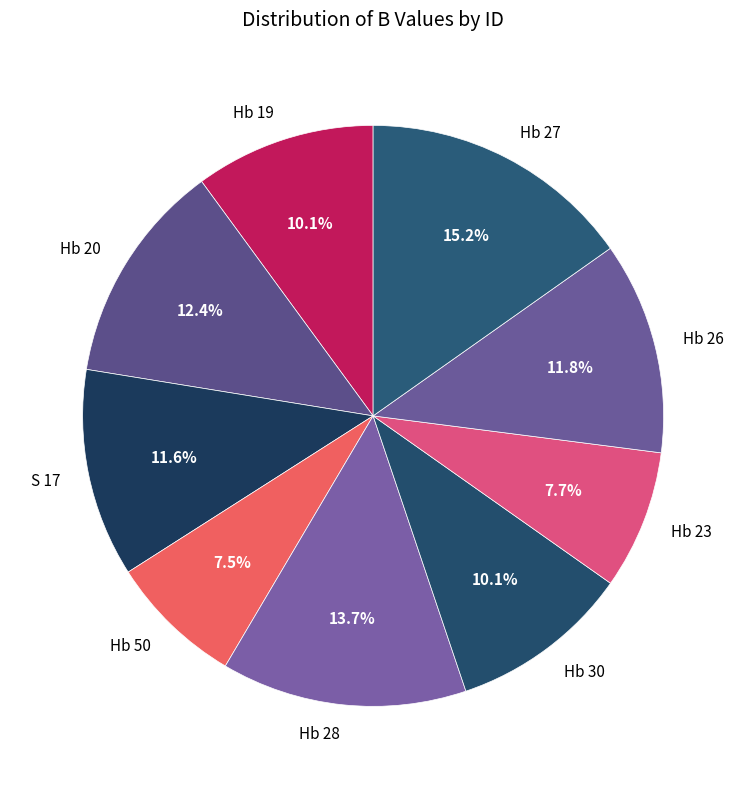

Count the number of slices in the pie.

9